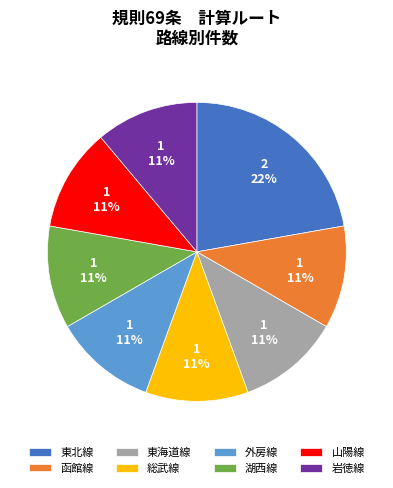

To the nearest percent, what is the difference between the largest and smallest slice percentages?

11%